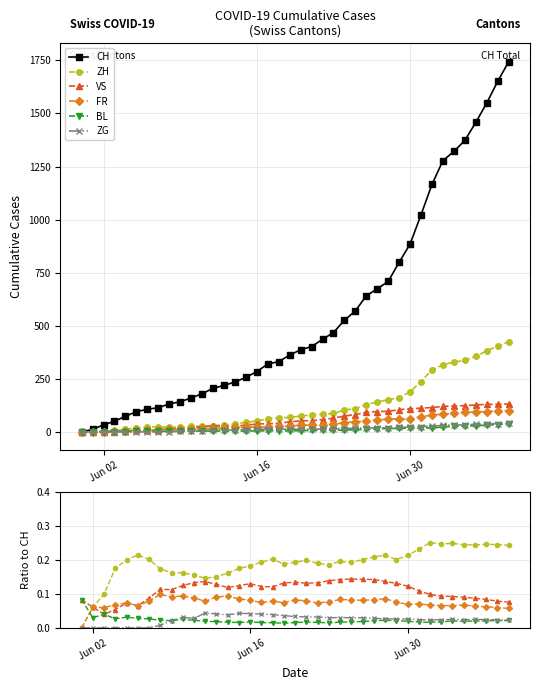

What is the value of the ZH point at the 40th from the left?

0.2